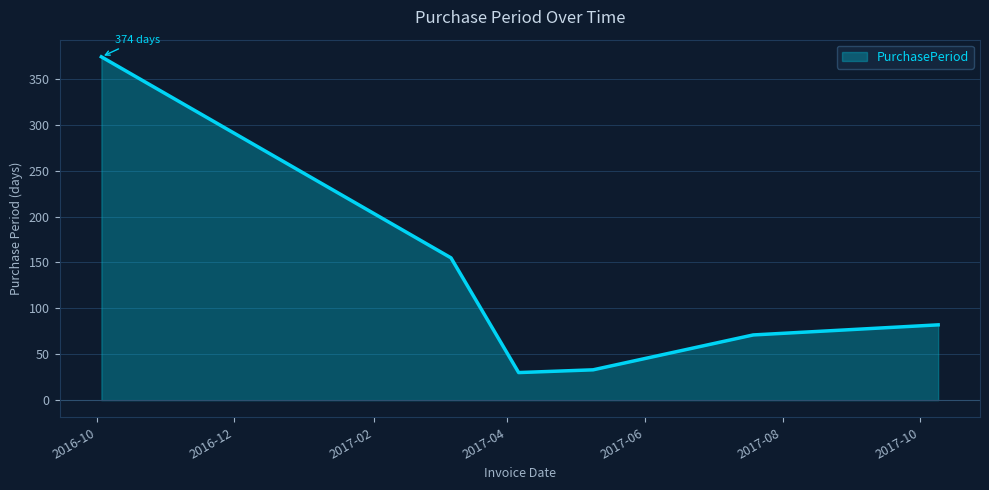

What is the average value?

124